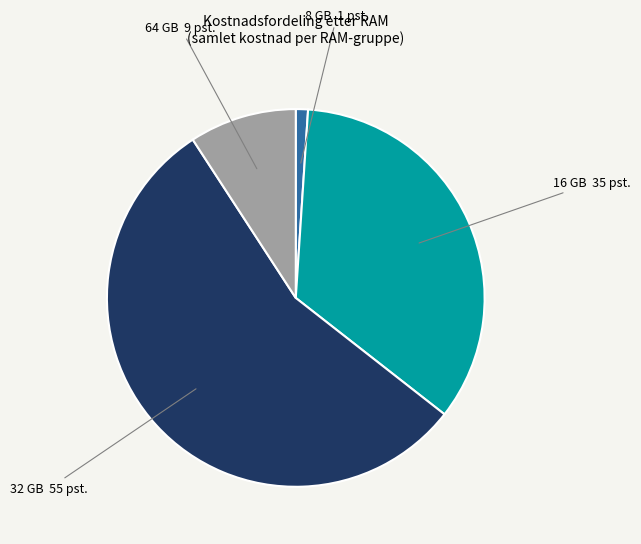

True or false: 16 GB accounts for 49% of the total.

False